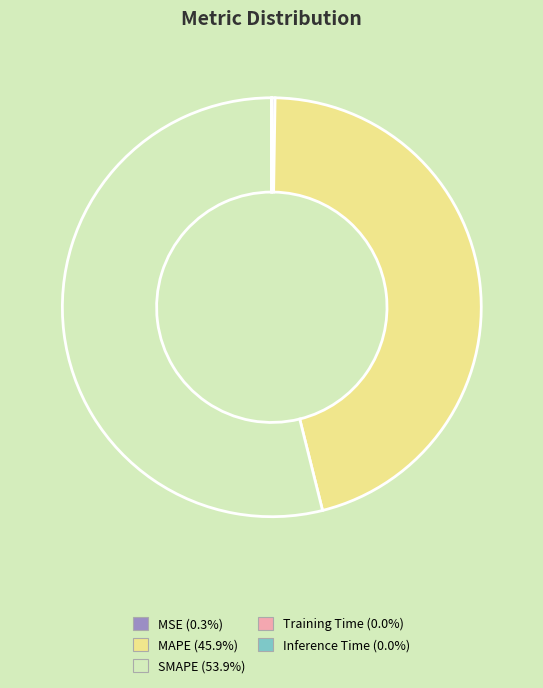

Is there a majority slice in this chart?

Yes